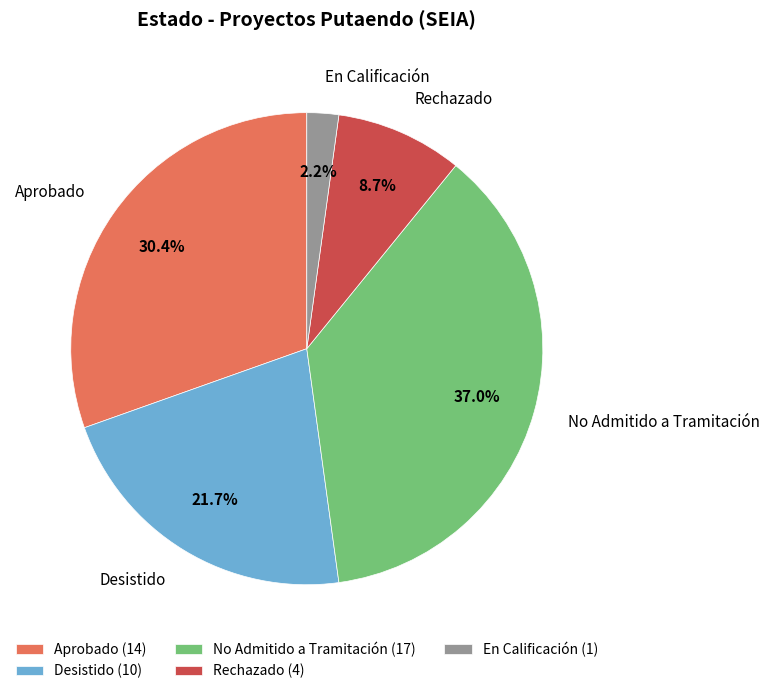

What is the largest slice in the pie chart?

No Admitido a Tramitación